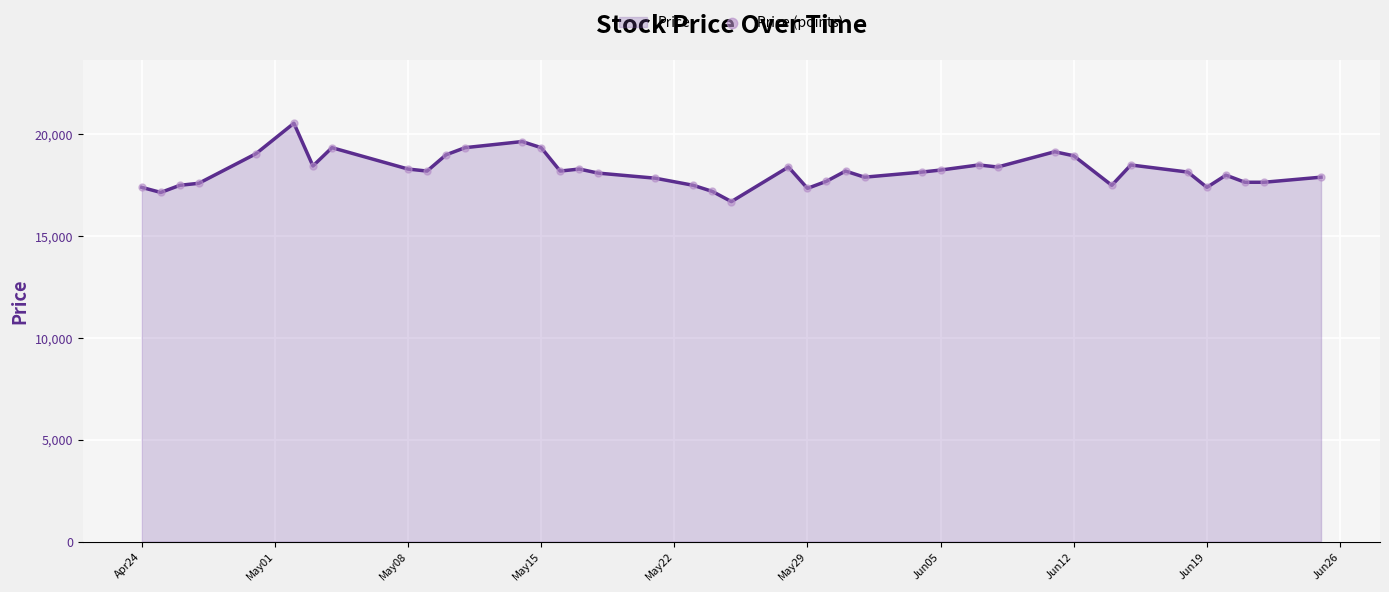

What is the minimum value shown in the chart?

16700